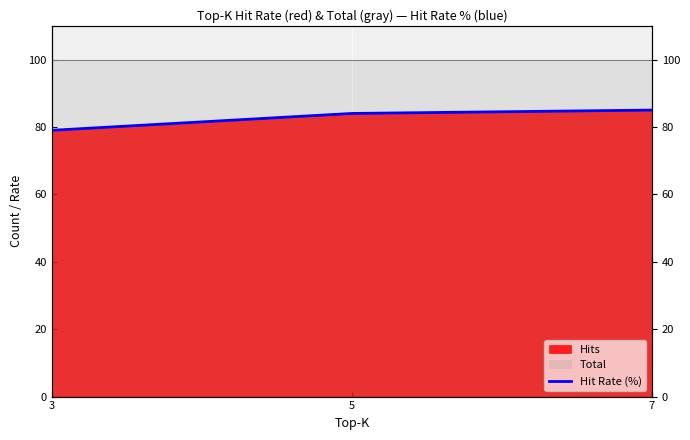

What is the change in value from 3 to 7?

+6